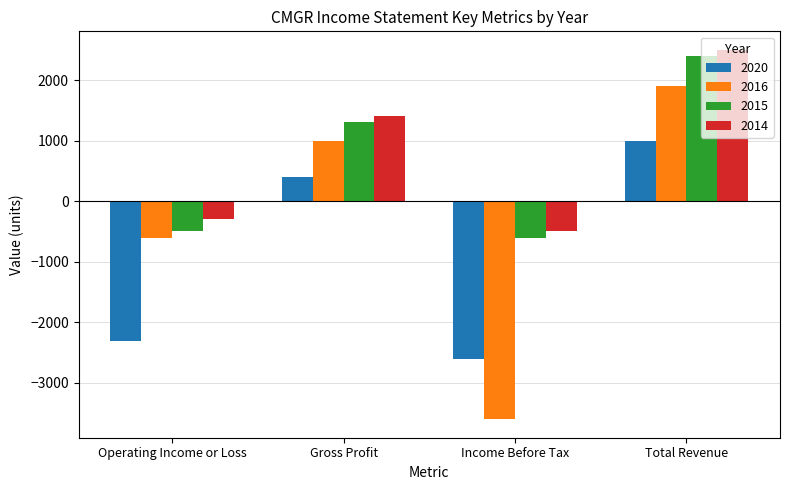

What is the spread (max minus min) of values at Income Before Tax?

3100